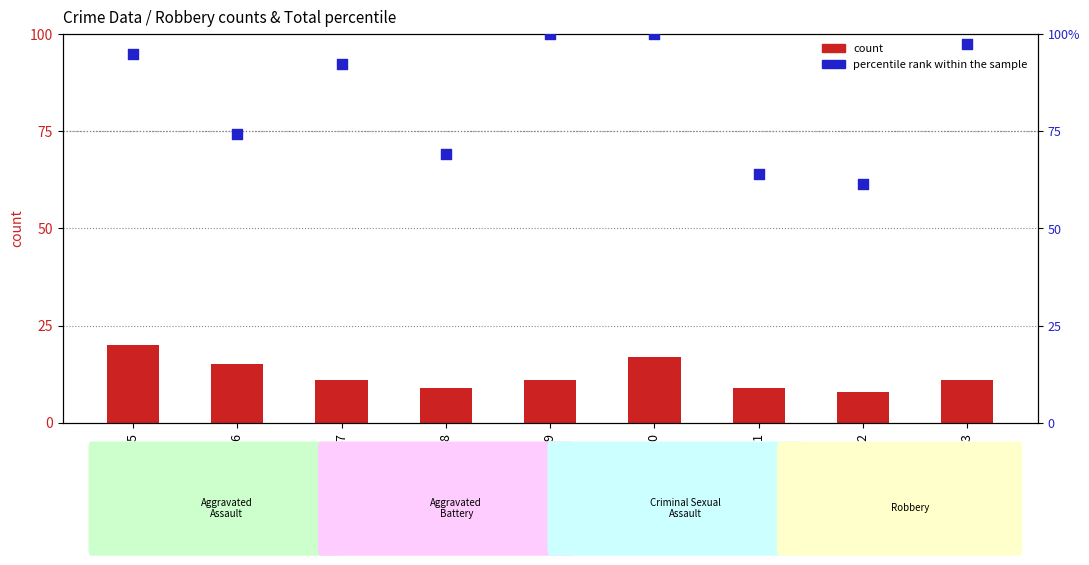

Is the value of count at 2016 greater than the value of percentile rank within the sample at 2017?

No